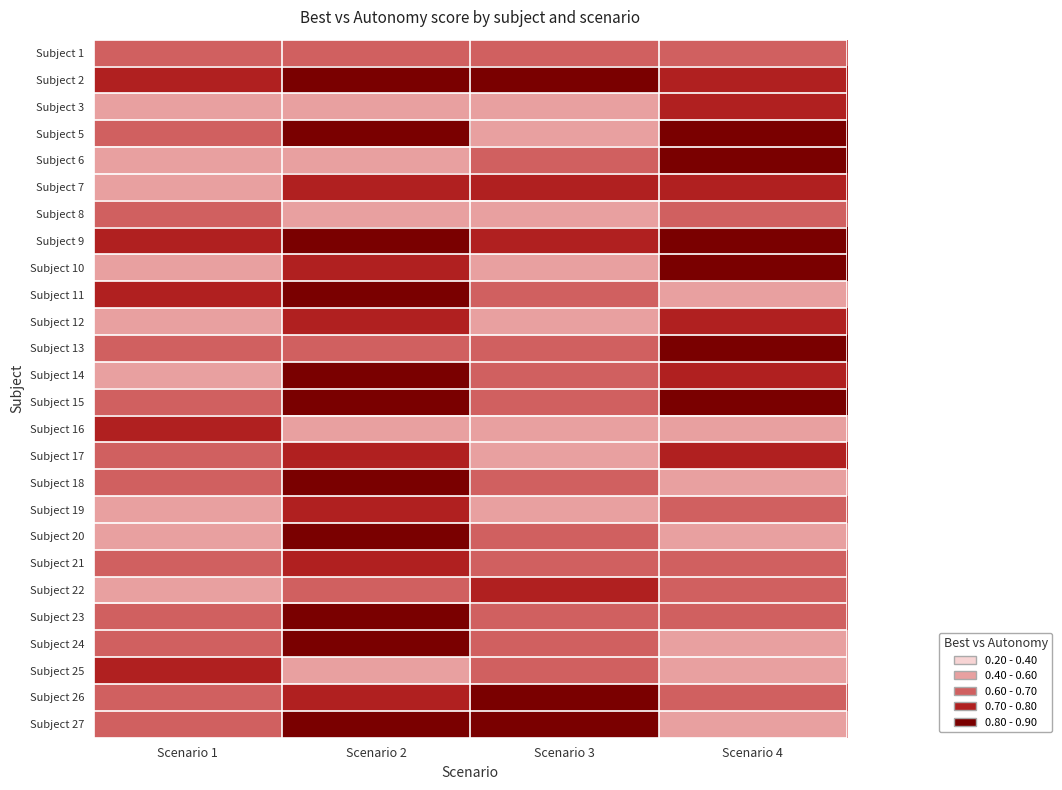

Reading left to right, what are all the values shown in this chart?

Subject 1: Scenario 1=0.7	Scenario 2=0.6	Scenario 3=0.6	Scenario 4=0.6
Subject 2: Scenario 1=0.7	Scenario 2=0.8	Scenario 3=0.8	Scenario 4=0.7
Subject 3: Scenario 1=0.4	Scenario 2=0.4	Scenario 3=0.6	Scenario 4=0.7
Subject 5: Scenario 1=0.6	Scenario 2=0.8	Scenario 3=0.5	Scenario 4=0.8
Subject 6: Scenario 1=0.5	Scenario 2=0.6	Scenario 3=0.7	Scenario 4=0.9
Subject 7: Scenario 1=0.6	Scenario 2=0.7	Scenario 3=0.7	Scenario 4=0.7
Subject 8: Scenario 1=0.7	Scenario 2=0.5	Scenario 3=0.5	Scenario 4=0.6
Subject 9: Scenario 1=0.7	Scenario 2=0.8	Scenario 3=0.7	Scenario 4=0.8
Subject 10: Scenario 1=0.5	Scenario 2=0.7	Scenario 3=0.5	Scenario 4=0.8
Subject 11: Scenario 1=0.7	Scenario 2=0.9	Scenario 3=0.6	Scenario 4=0.6
Subject 12: Scenario 1=0.5	Scenario 2=0.7	Scenario 3=0.6	Scenario 4=0.7
Subject 13: Scenario 1=0.6	Scenario 2=0.6	Scenario 3=0.7	Scenario 4=0.8
Subject 14: Scenario 1=0.6	Scenario 2=0.8	Scenario 3=0.7	Scenario 4=0.7
Subject 15: Scenario 1=0.7	Scenario 2=0.8	Scenario 3=0.6	Scenario 4=0.9
Subject 16: Scenario 1=0.8	Scenario 2=0.6	Scenario 3=0.6	Scenario 4=0.5
Subject 17: Scenario 1=0.7	Scenario 2=0.7	Scenario 3=0.6	Scenario 4=0.7
Subject 18: Scenario 1=0.6	Scenario 2=0.8	Scenario 3=0.7	Scenario 4=0.5
Subject 19: Scenario 1=0.6	Scenario 2=0.7	Scenario 3=0.6	Scenario 4=0.6
Subject 20: Scenario 1=0.6	Scenario 2=0.9	Scenario 3=0.7	Scenario 4=0.6
Subject 21: Scenario 1=0.7	Scenario 2=0.7	Scenario 3=0.7	Scenario 4=0.7
Subject 22: Scenario 1=0.6	Scenario 2=0.6	Scenario 3=0.7	Scenario 4=0.7
Subject 23: Scenario 1=0.7	Scenario 2=0.8	Scenario 3=0.7	Scenario 4=0.6
Subject 24: Scenario 1=0.7	Scenario 2=0.8	Scenario 3=0.6	Scenario 4=0.6
Subject 25: Scenario 1=0.7	Scenario 2=0.6	Scenario 3=0.6	Scenario 4=0.6
Subject 26: Scenario 1=0.7	Scenario 2=0.7	Scenario 3=0.8	Scenario 4=0.7
Subject 27: Scenario 1=0.6	Scenario 2=0.8	Scenario 3=0.8	Scenario 4=0.6